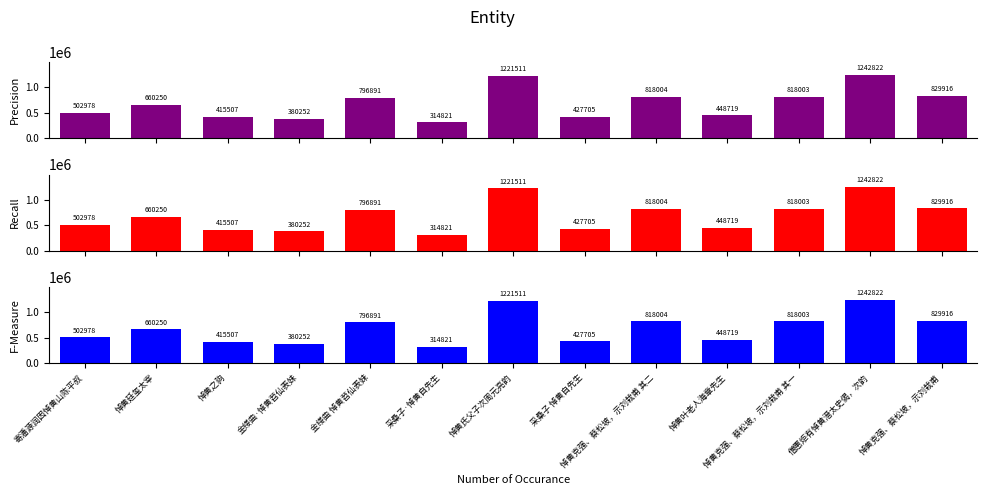

Reading left to right, extract all data points from this chart.

Precision: 502978	660250	415507	380252	796891	314821	1221511	427705	818004	448719	818003	1242822	829916
Recall: 502978	660250	415507	380252	796891	314821	1221511	427705	818004	448719	818003	1242822	829916
F-Measure: 502978	660250	415507	380252	796891	314821	1221511	427705	818004	448719	818003	1242822	829916